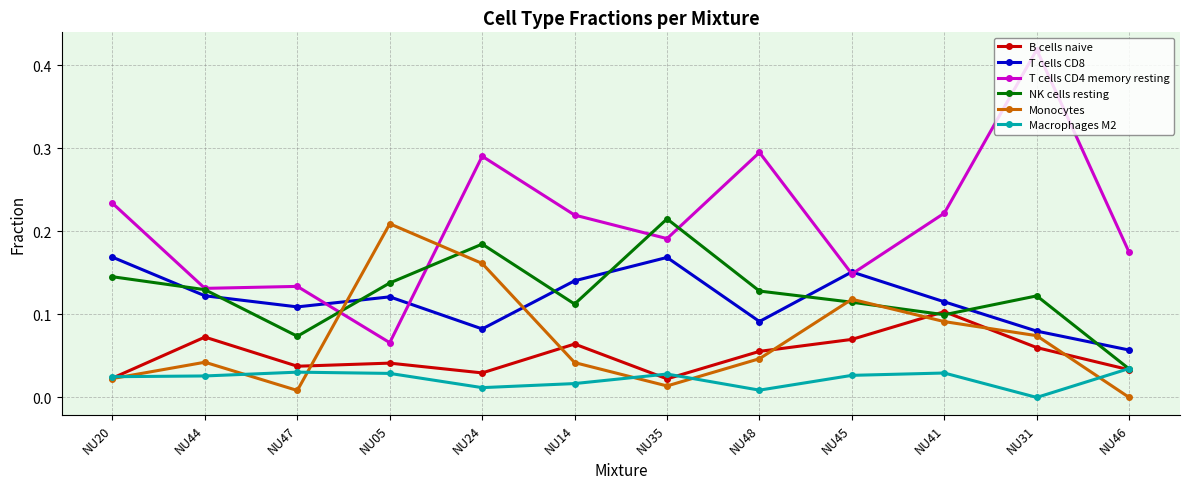

Which series has the largest range (max minus min)?

T cells CD4 memory resting